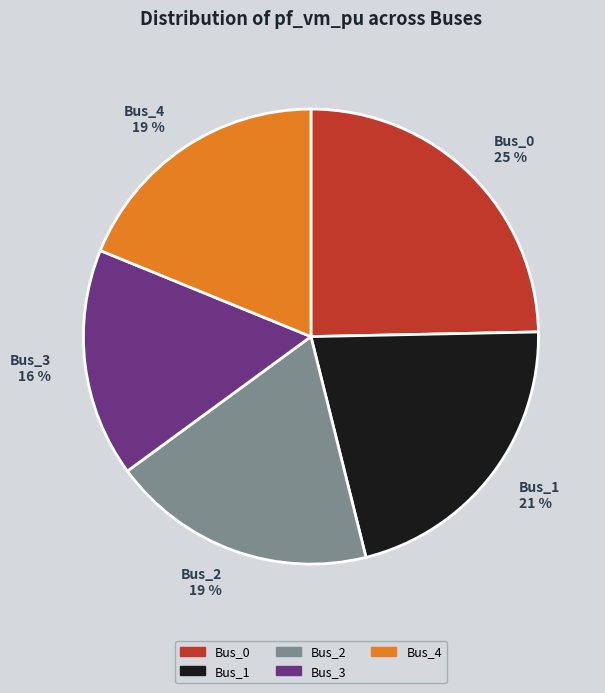

Is there a majority slice in this chart?

No